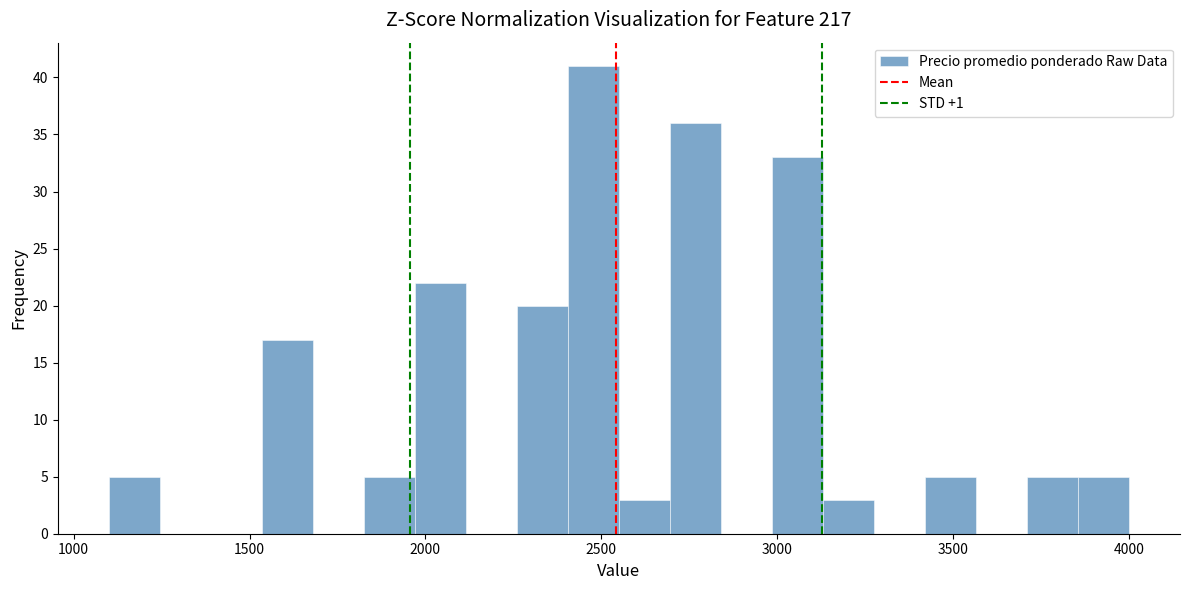

Around what value on the x-axis is the tallest bar? Give the approximate position of its centre, as read against the axis.

2500